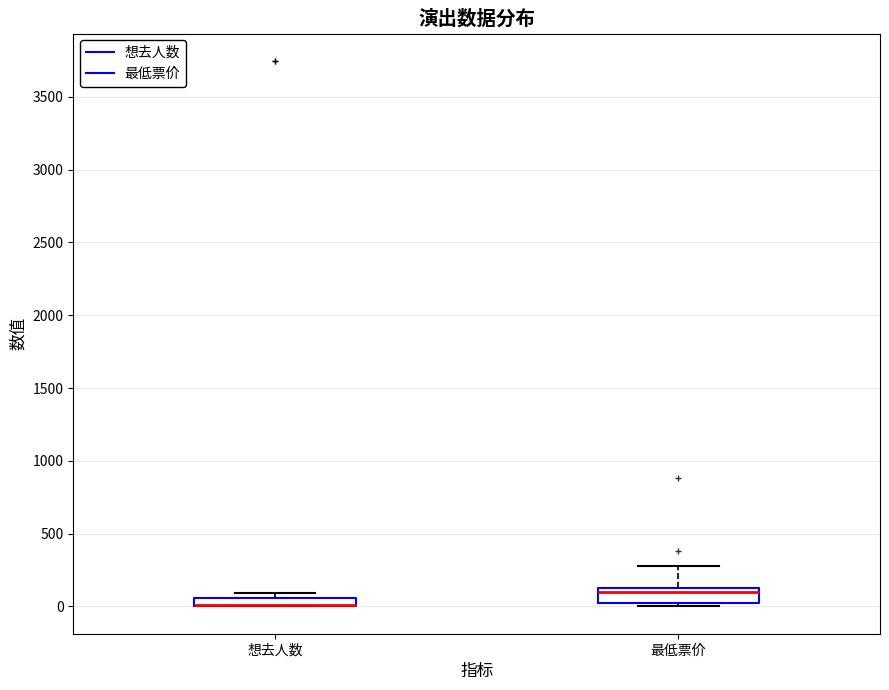

Where does the upper whisker of the box for 最低票价 end on the y-axis? The values are not printed on the chart, so give them approximately, as read against the axis.

300